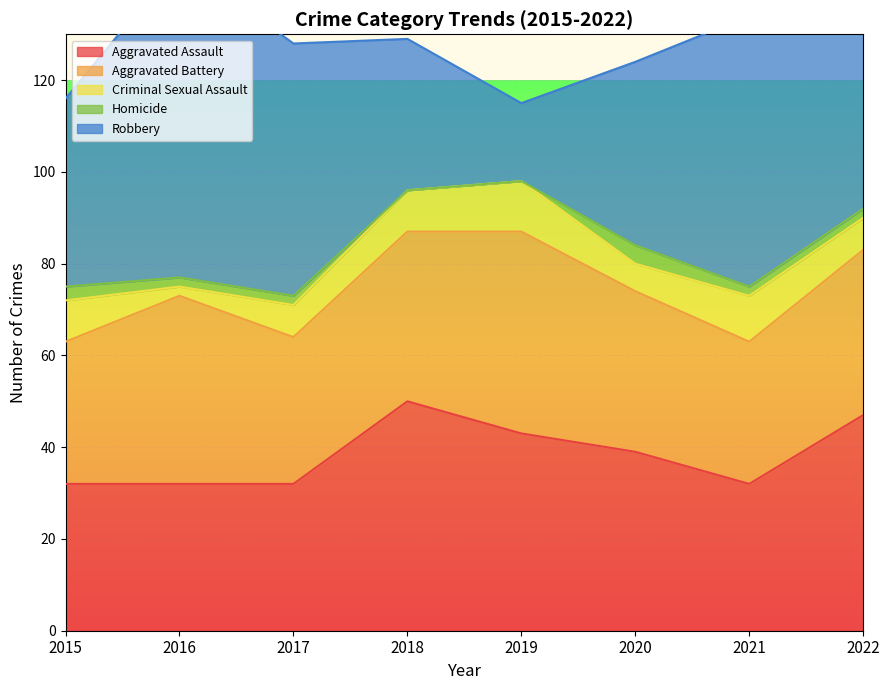

How many interior local peaks does the Robbery series have?

2